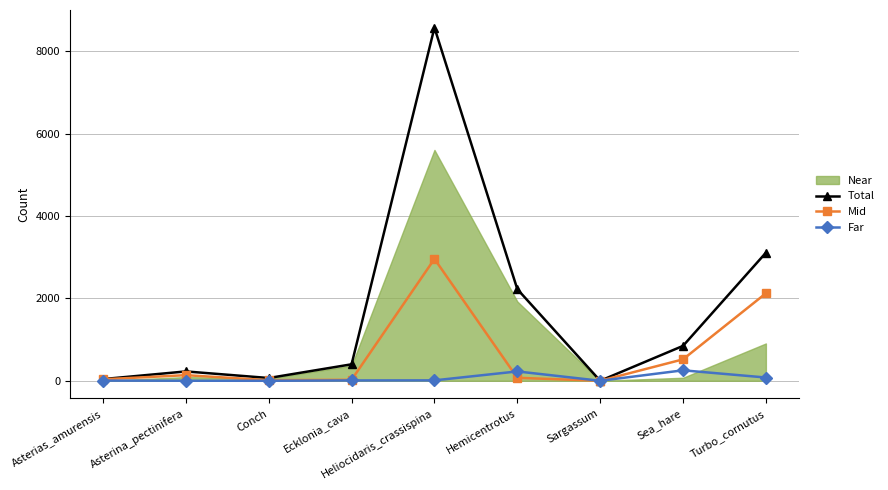

Where do Far and Mid first cross each other?

Heliocidaris_crassispina and Hemicentrotus